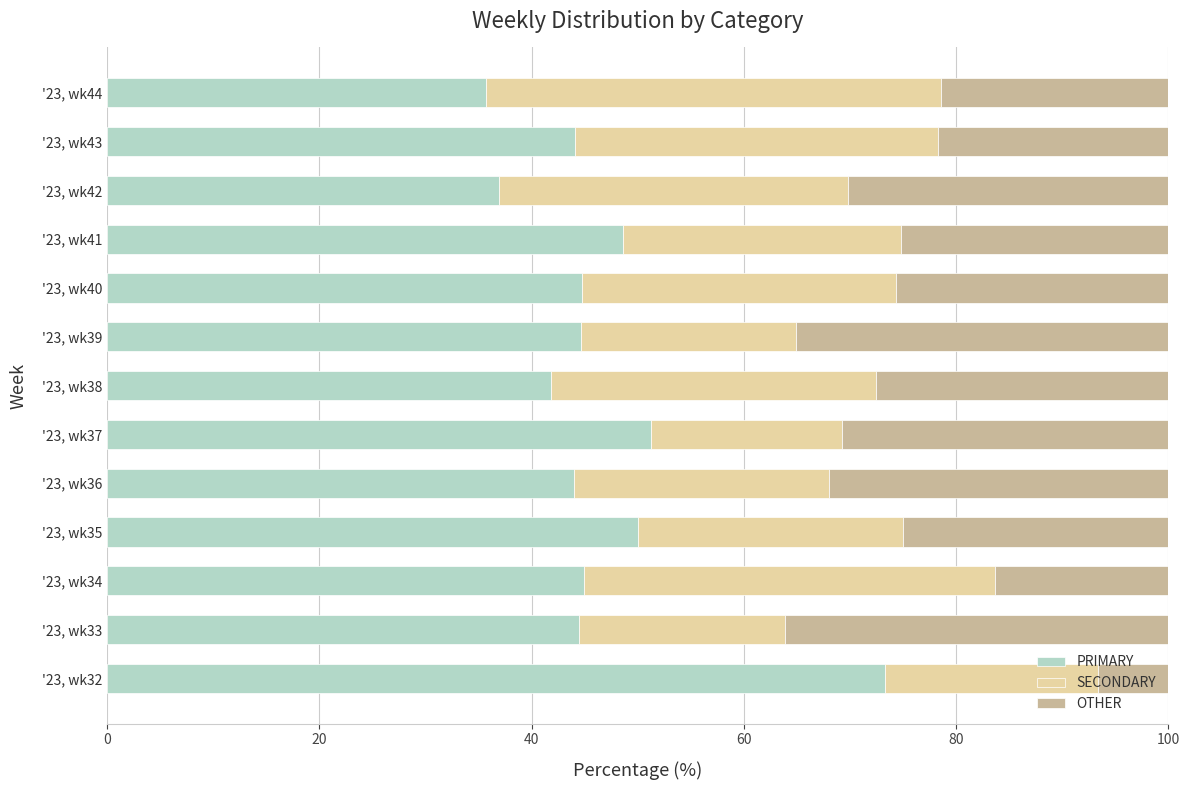

At which label does PRIMARY reach its peak?

'23, wk32